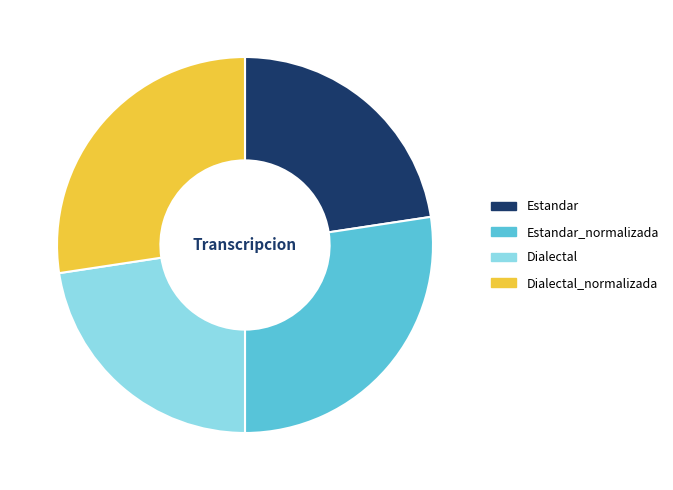

Do Dialectal_normalizada and Estandar_normalizada together represent more than half of the pie?

Yes